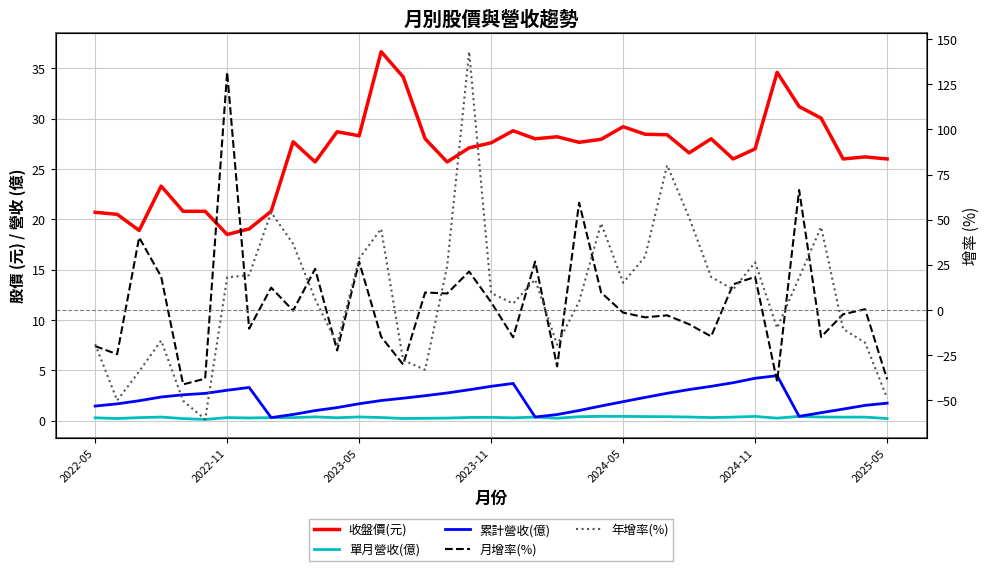

Which series has the largest total across all categories?

收盤價(元)